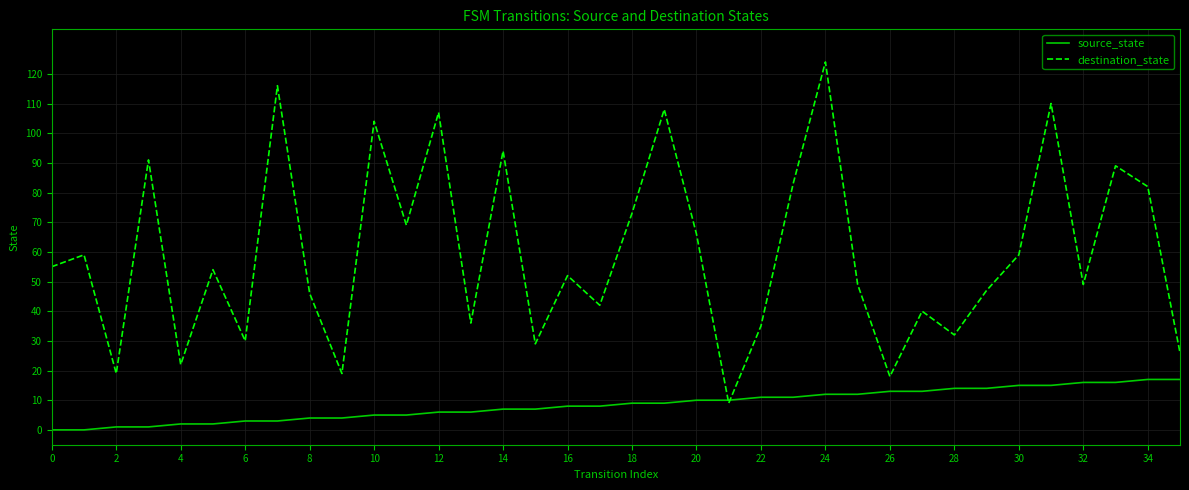

Which series has the widest spread of values?

destination_state